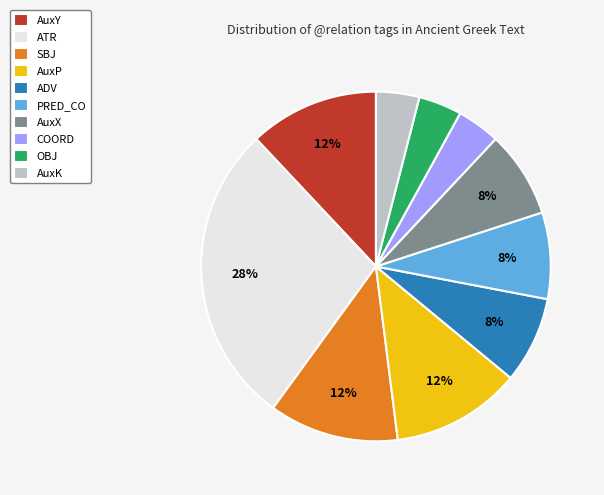

To the nearest percent, what portion does SBJ represent?

12%